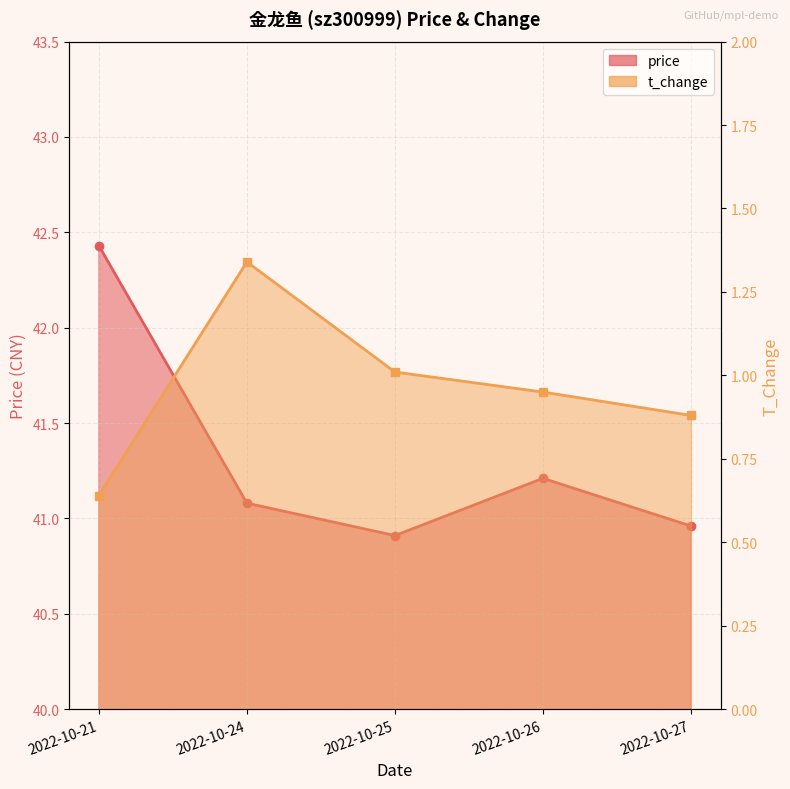

What are all the series names shown in the legend?

price, t_change